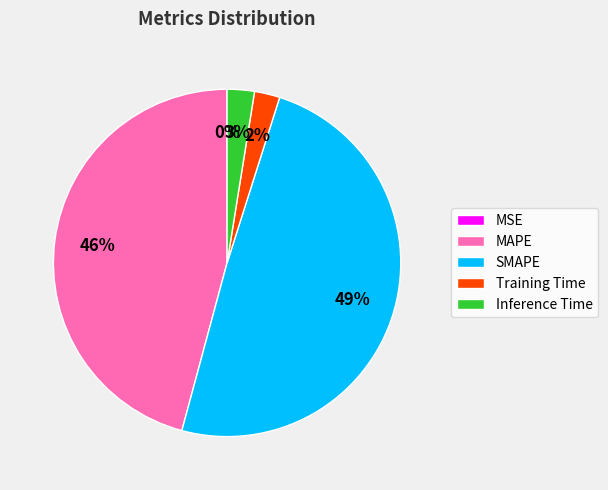

To the nearest percent, what portion does MAPE represent?

46%